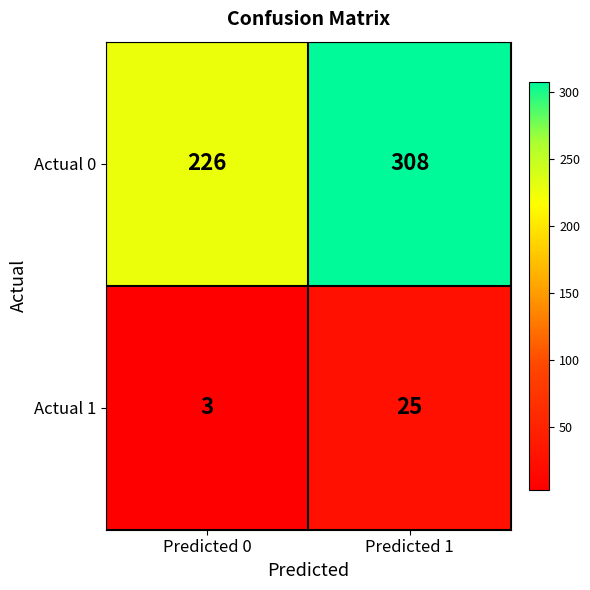

At which label is Actual 1 closest to 14?

Predicted 0